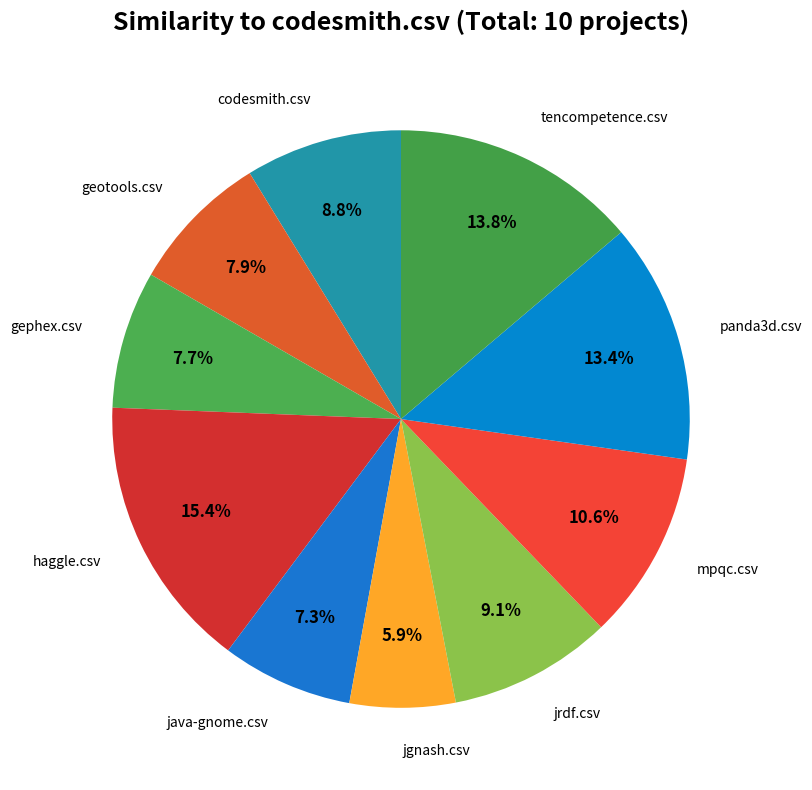

How many slices are in this pie chart?

10